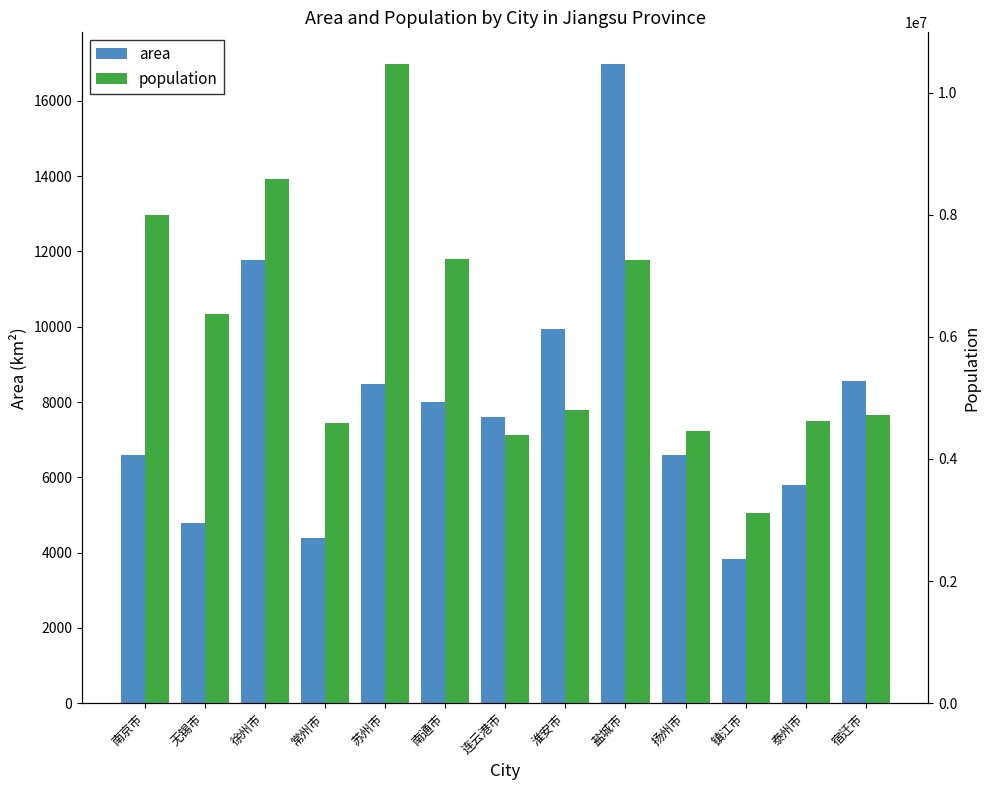

Are the bars grouped side by side (vs. stacked)?

Yes